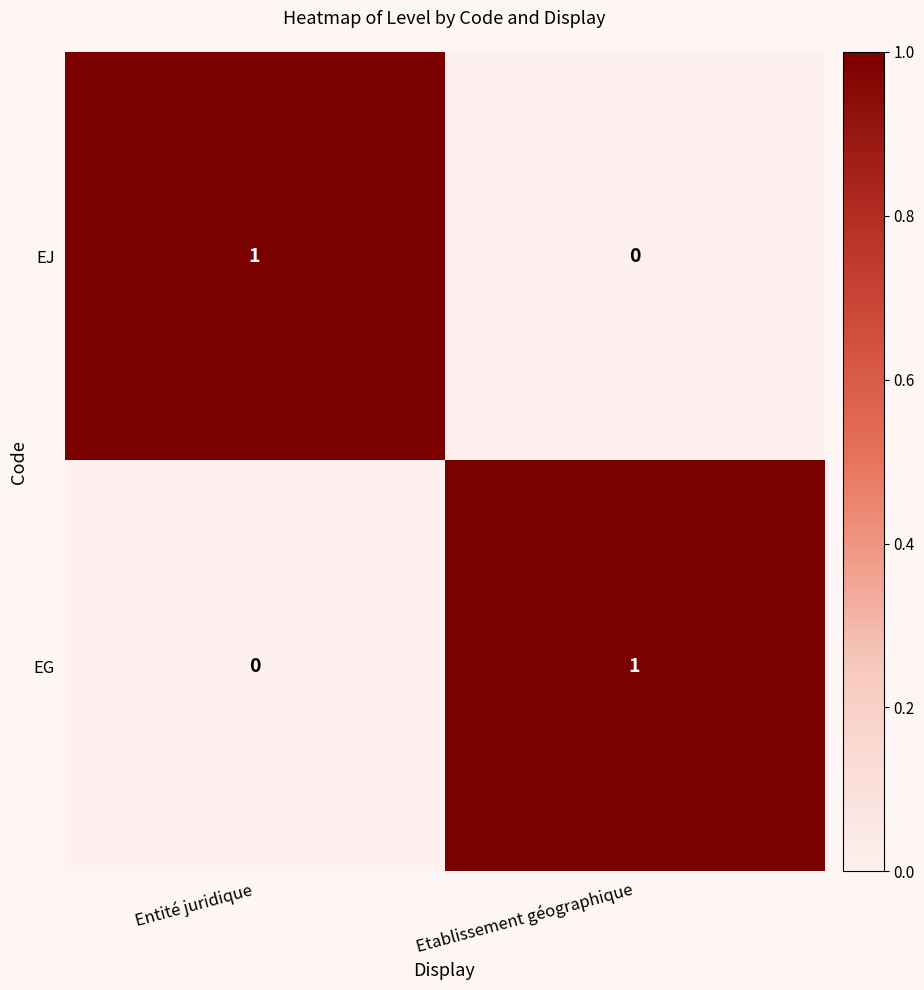

Rank the series at Etablissement géographique from highest to lowest value.

EG, EJ